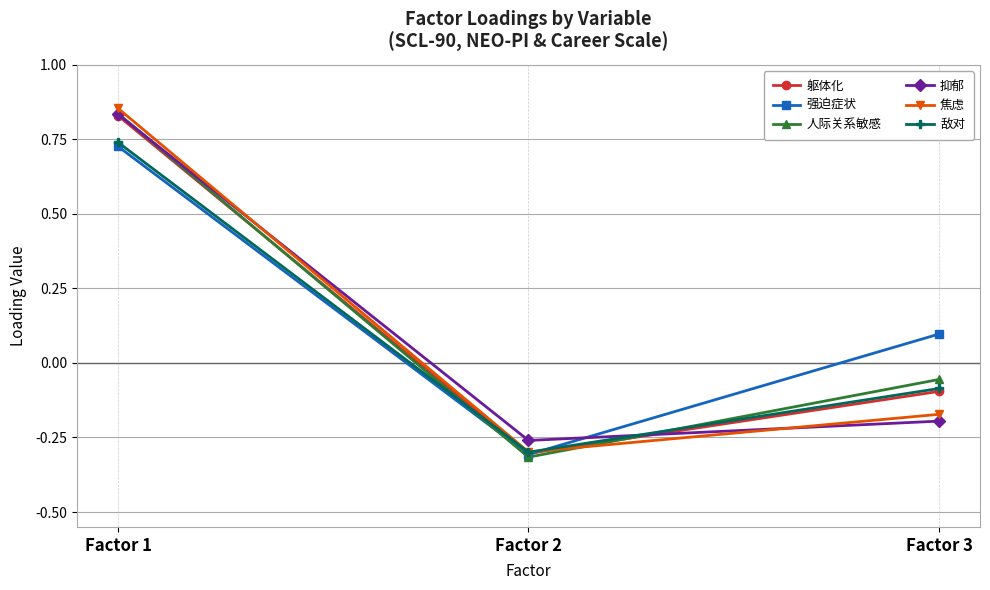

Count the 焦虑 values in the range 0 to 1.

1